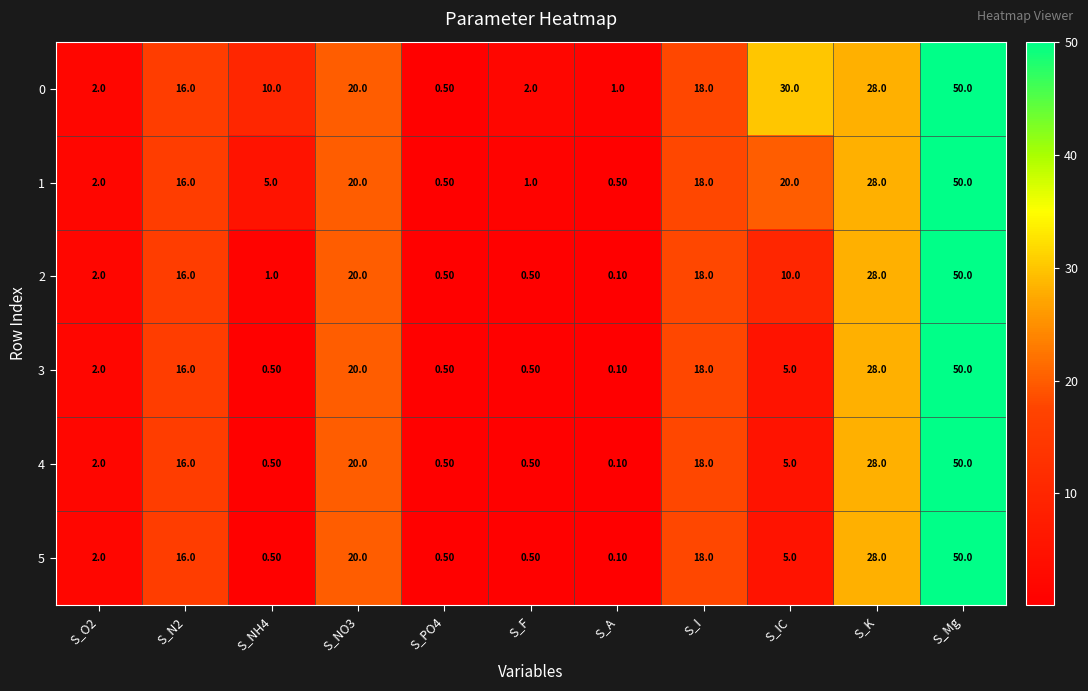

What is the total value across all series at S_IC?

75.0